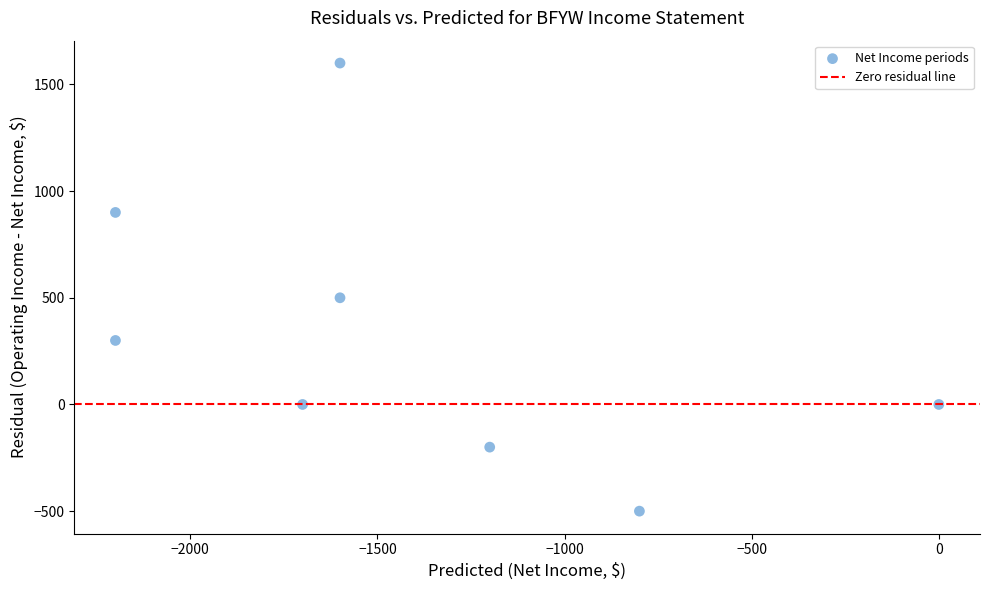

What is the range of Y values (max minus min)?

2100